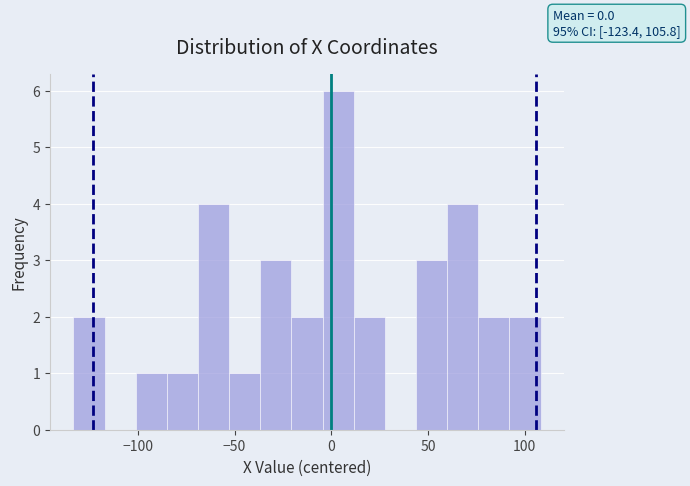

Around what value on the x-axis is the tallest bar? Give the approximate position of its centre, as read against the axis.

5